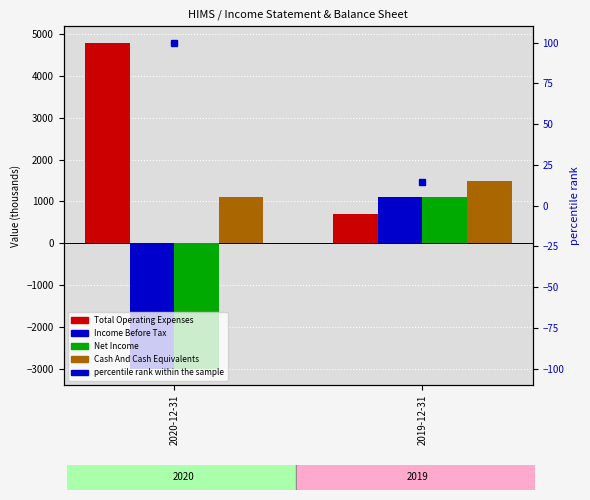

List the labels in order of Net Income value, smallest first.

2020-12-31, 2019-12-31